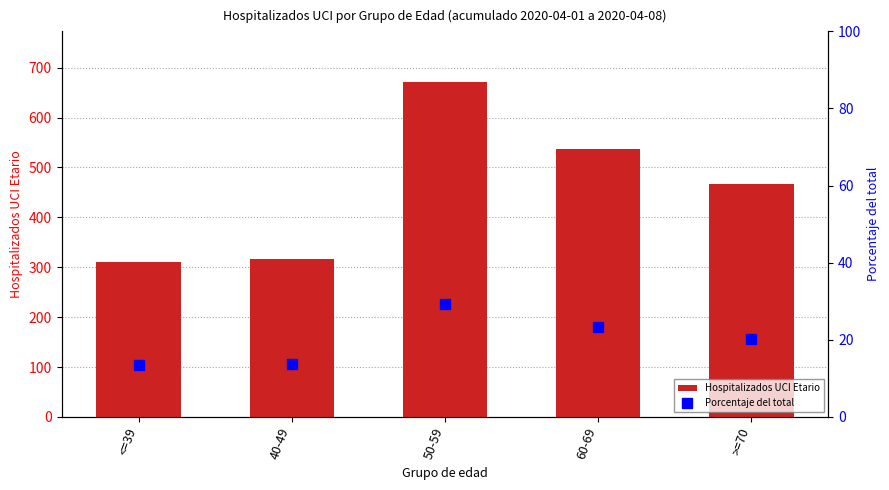

What are all the series names shown in the legend?

Hospitalizados UCI Etario, Porcentaje del total